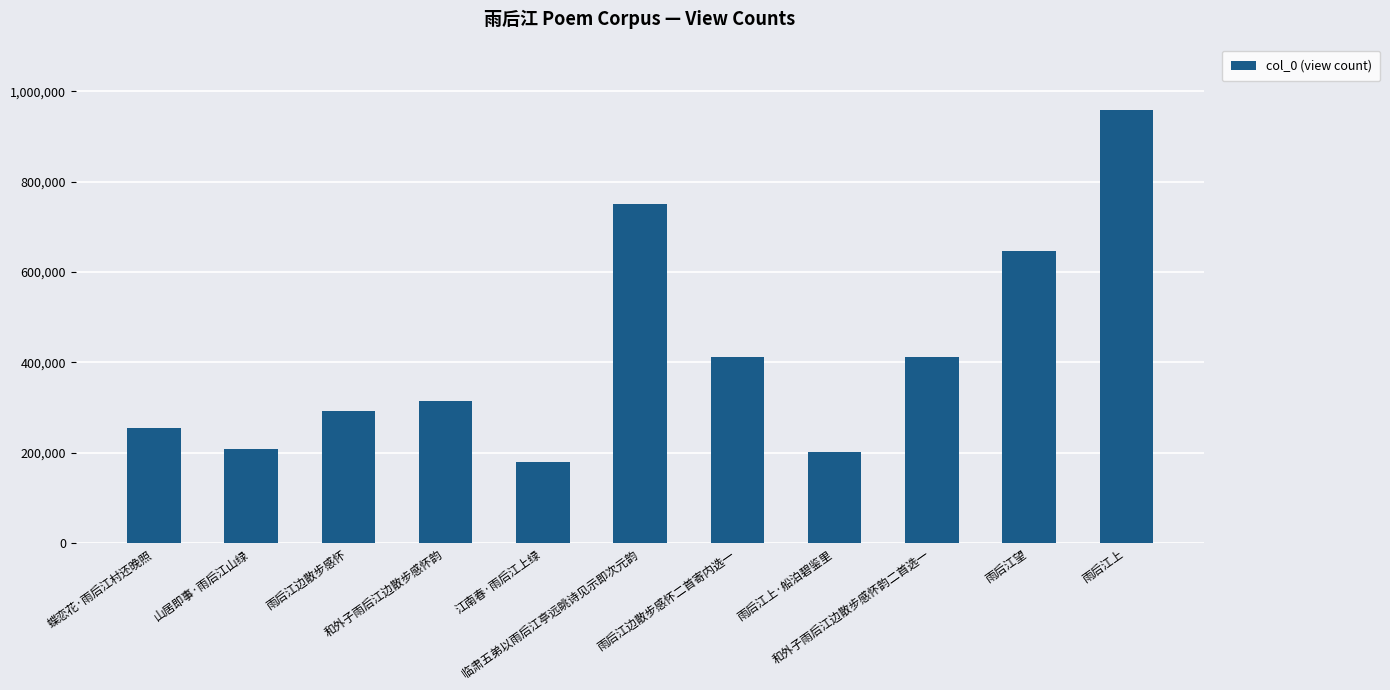

Is it true that the value at 和外子雨后江边散步感怀韵 is 502742?

False